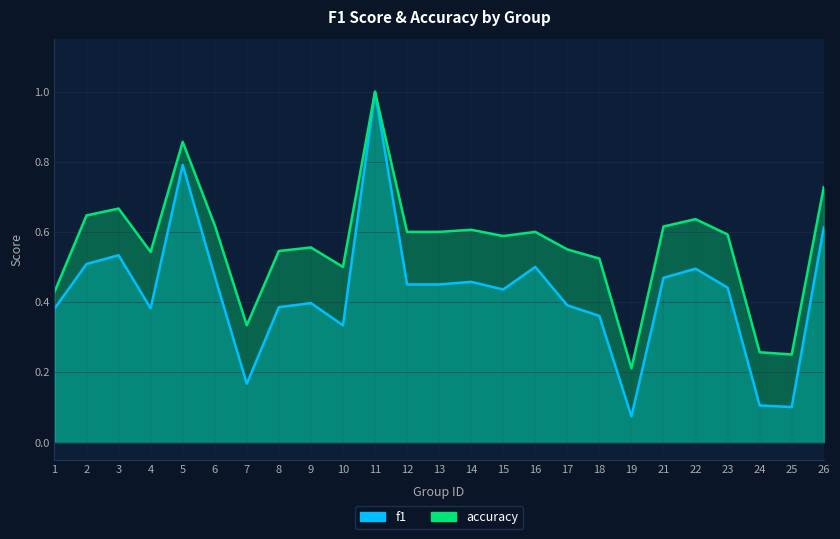

Between 2 and 10, which series saw the biggest shift?

f1